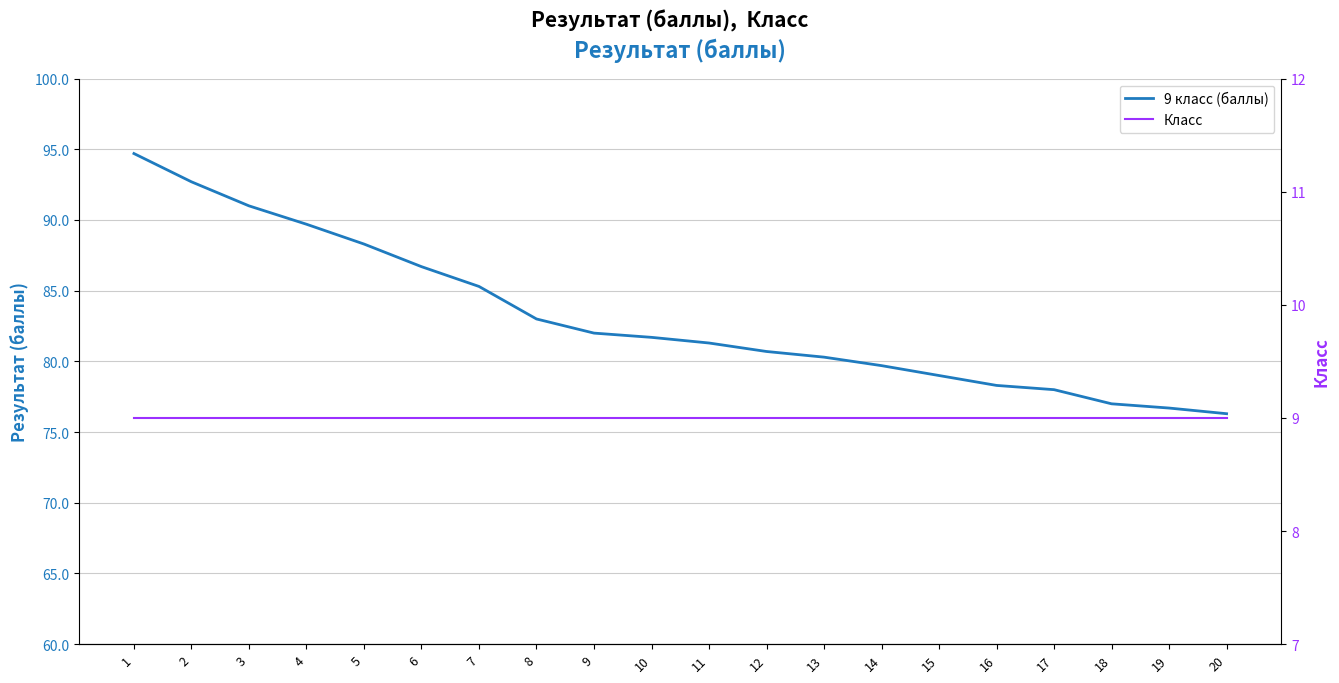

What is the total value across all series at 7?

94.3